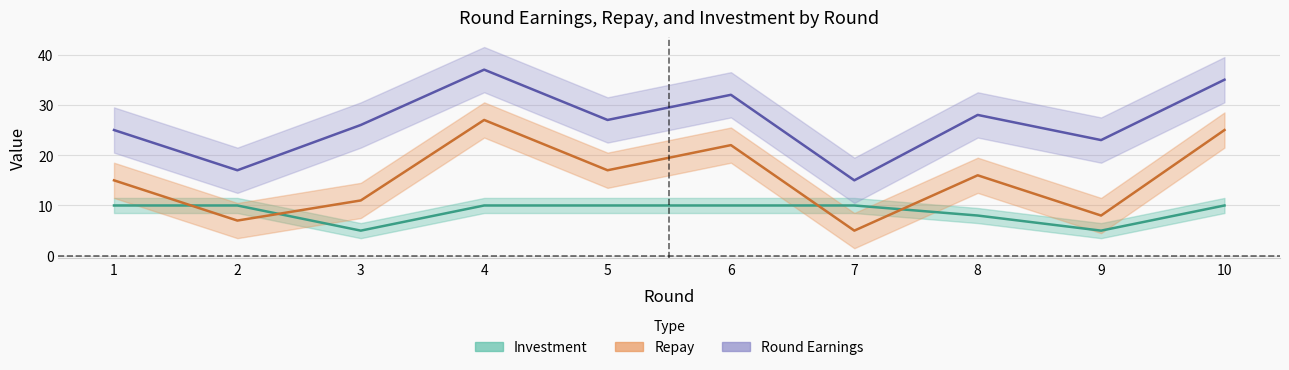

The round_earnings series shows 24 at 7. True or false?

False